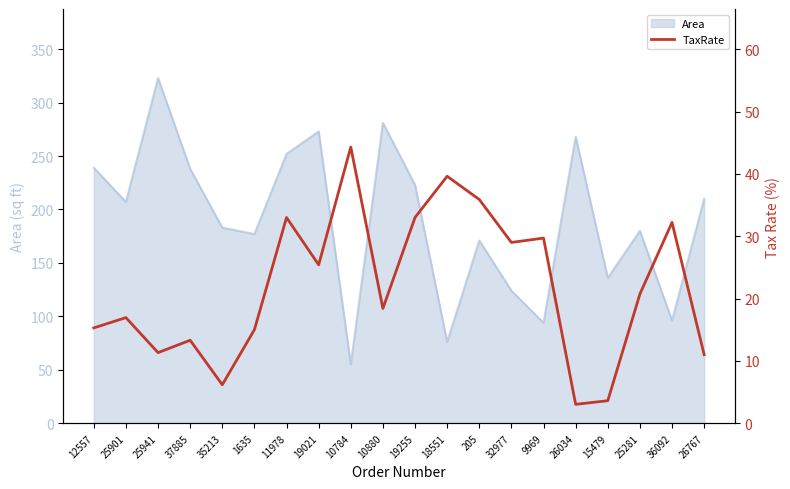

Is it true that Area equals 111 at 1635?

False